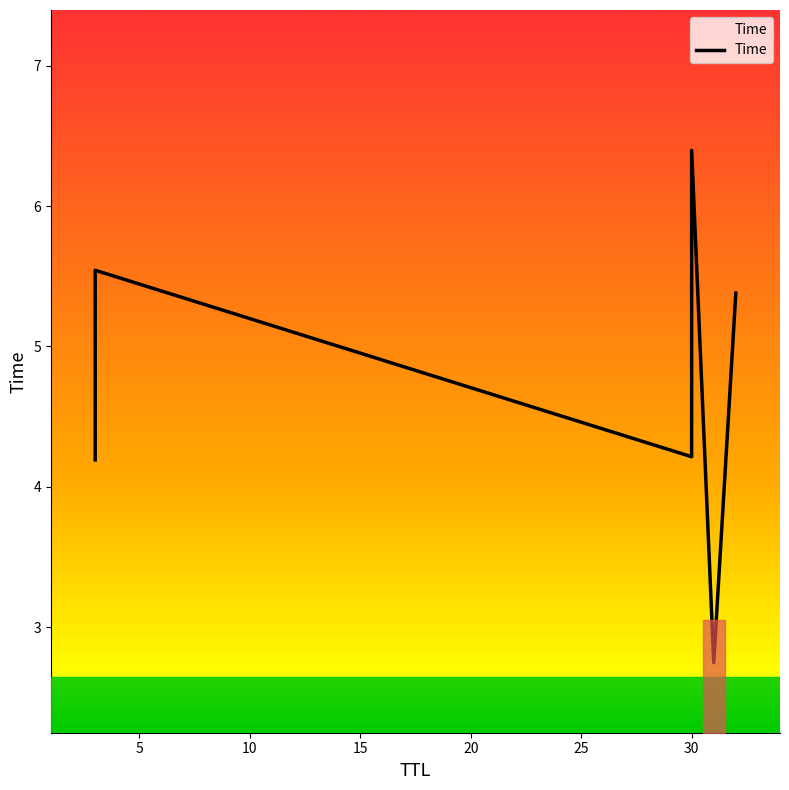

Is this an area chart (filled region under the line)?

No